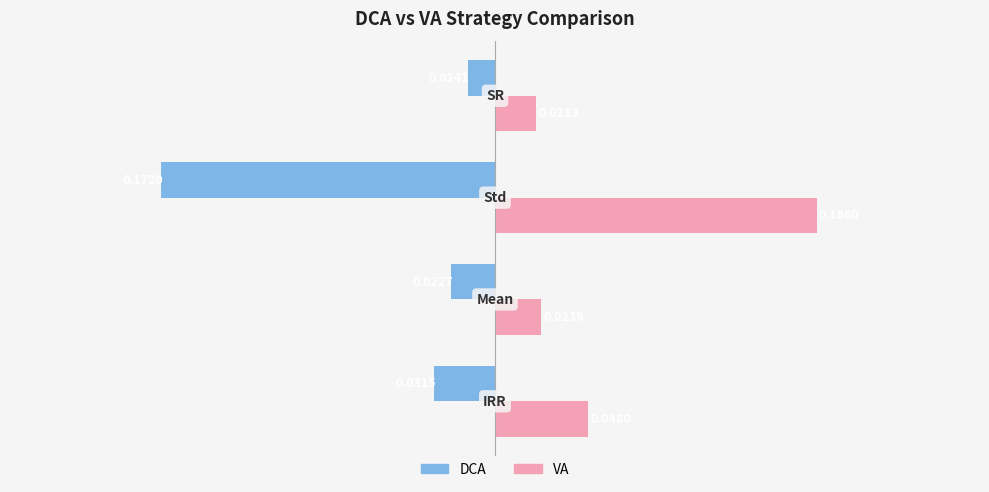

Which series has the largest range (max minus min)?

DCA